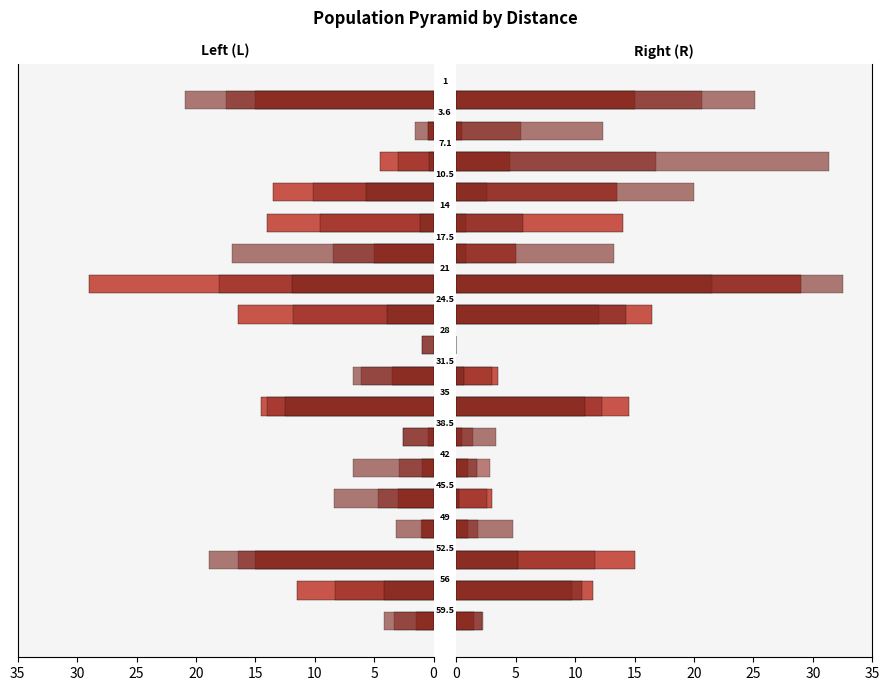

Reading right to left, list all the values displayed in this chart.

L1: 15.0	0.5	4.5	13.5	14.0	5.0	29.0	16.5	0.0	3.5	14.5	0.5	1.0	3.0	1.0	15.0	11.5	1.5
L3: 17.5	0.4	3.0	10.1	9.6	8.5	18.0	11.8	1.0	6.1	14.0	2.6	2.9	4.7	1.1	16.5	8.3	3.3
L5: 20.9	1.6	0.4	5.7	1.1	17.0	11.9	3.9	1.0	6.8	12.5	2.6	6.8	8.4	3.2	18.9	4.1	4.2
R1: 15.0	0.5	4.5	13.5	14.0	5.0	29.0	16.5	0.0	3.5	14.5	0.5	1.0	3.0	1.0	15.0	11.5	1.5
R3: 20.7	5.4	16.8	2.6	0.8	0.8	21.5	12.0	0.0	3.0	12.3	1.4	2.8	2.5	1.8	11.7	9.7	2.3
R5: 25.2	12.4	31.3	20.0	5.6	13.3	32.6	14.3	0.0	0.6	10.8	3.4	1.7	0.2	4.7	5.2	10.6	2.1